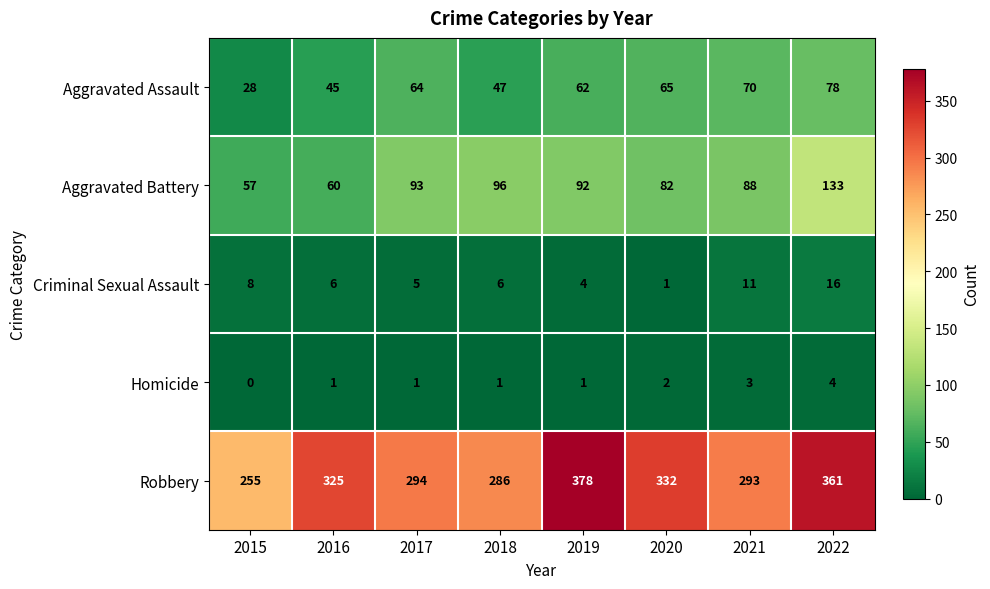

At how many categories does at least one series exceed 84?

8